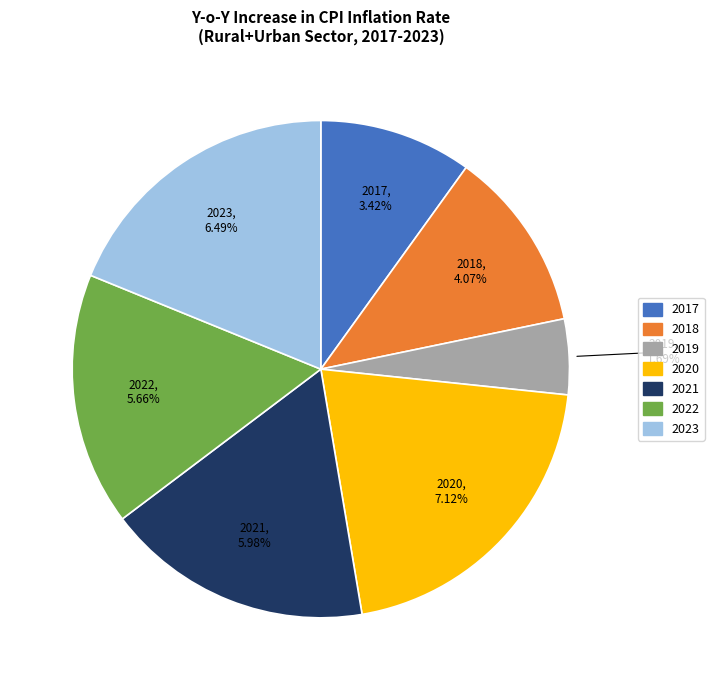

To the nearest percent, what is the difference between the largest and smallest slice percentages?

16%